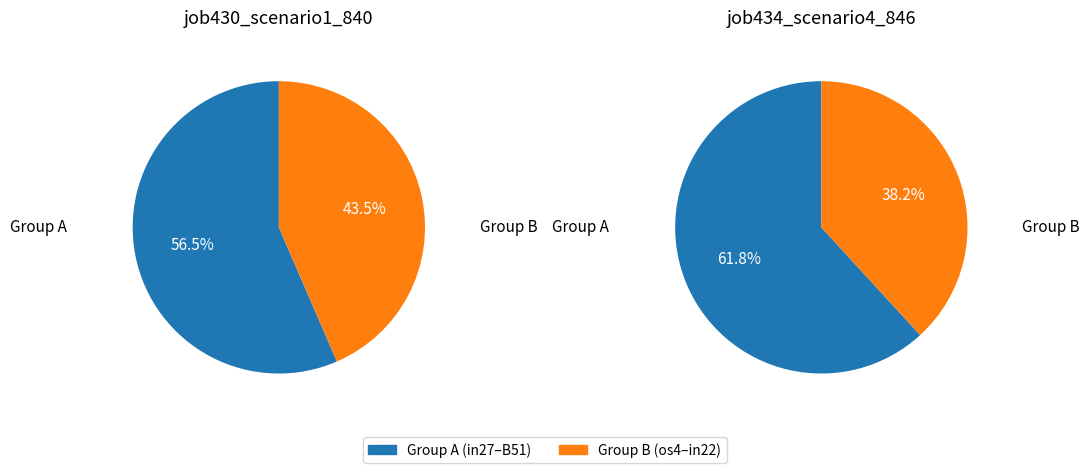

Is it true that B33 is 13% of the pie?

False